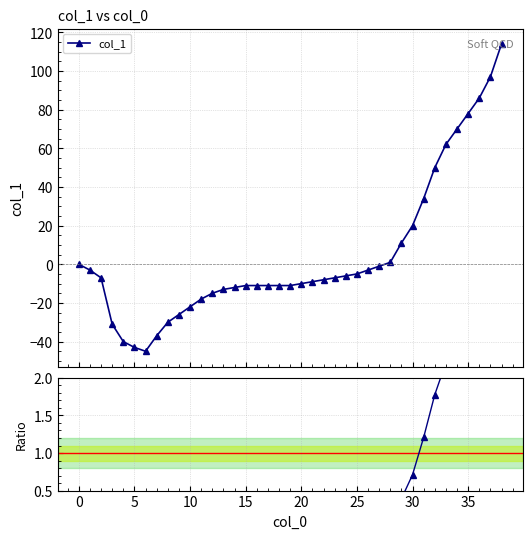

At 0, list the series in order from largest to smallest.

col_1 ratio, col_1